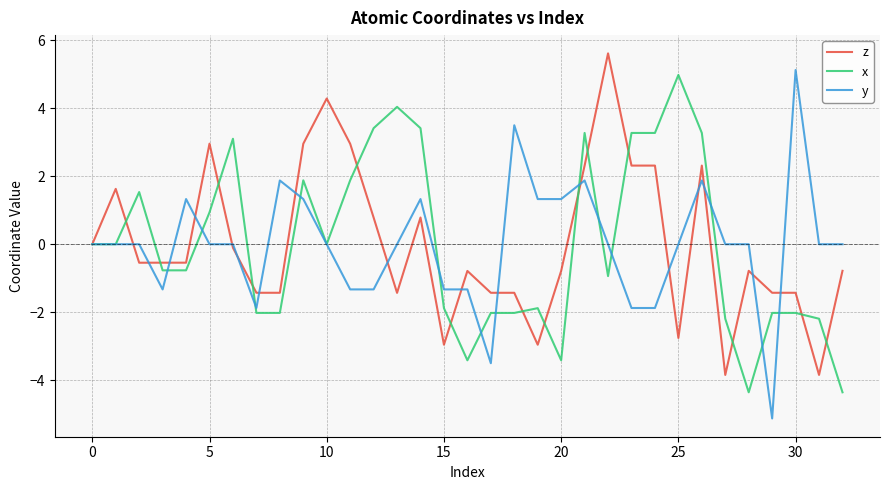

How many lines are shown in the chart?

3